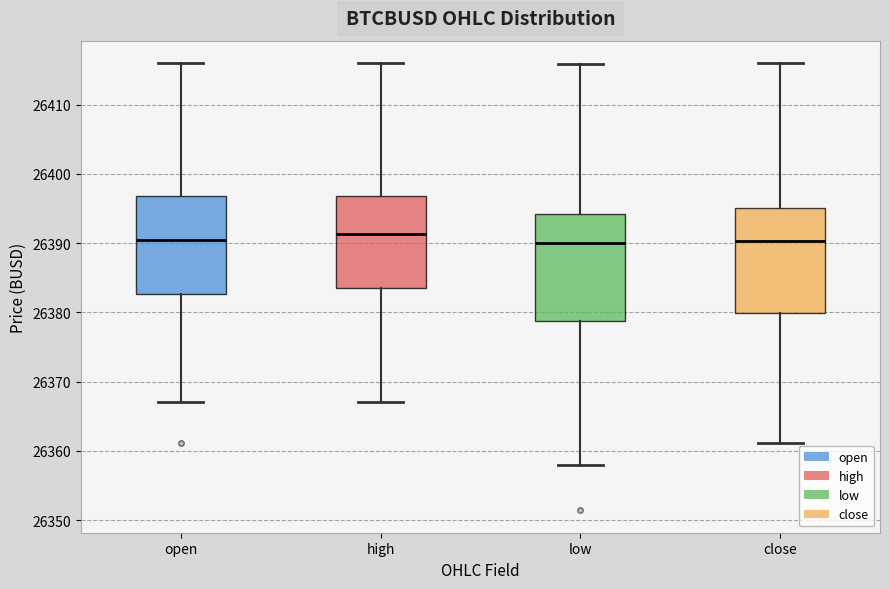

Reading left to right, transcribe this box plot: for each box, give where its median line is, the range the box spans, and where its two whiskers end, as read against the y-axis. The values are not printed on the chart, so give them approximately, as read against the axis.

open: median 26390, box 26383 to 26397, whiskers 26367 to 26416
high: median 26391, box 26384 to 26397, whiskers 26367 to 26416
low: median 26390, box 26379 to 26394, whiskers 26358 to 26416
close: median 26390, box 26380 to 26395, whiskers 26361 to 26416